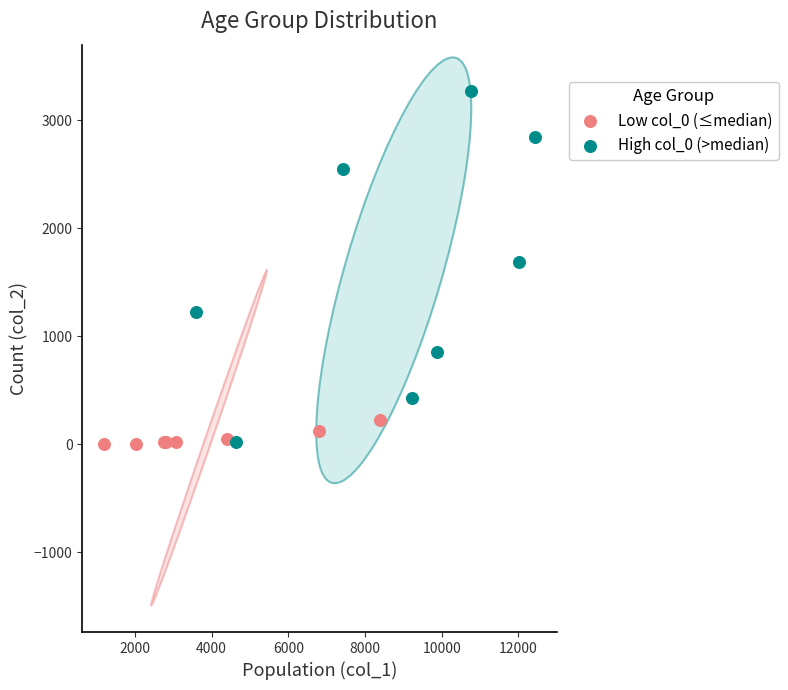

What are all the series names shown in the legend?

Low col_0 (≤median), High col_0 (>median)